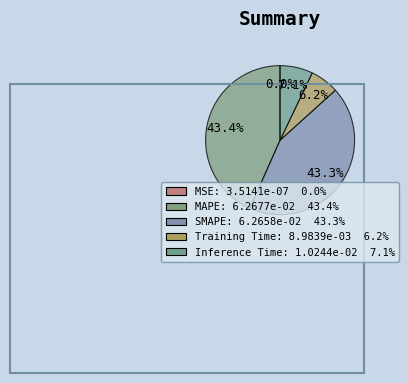

Is there any slice that represents more than half of the pie?

No